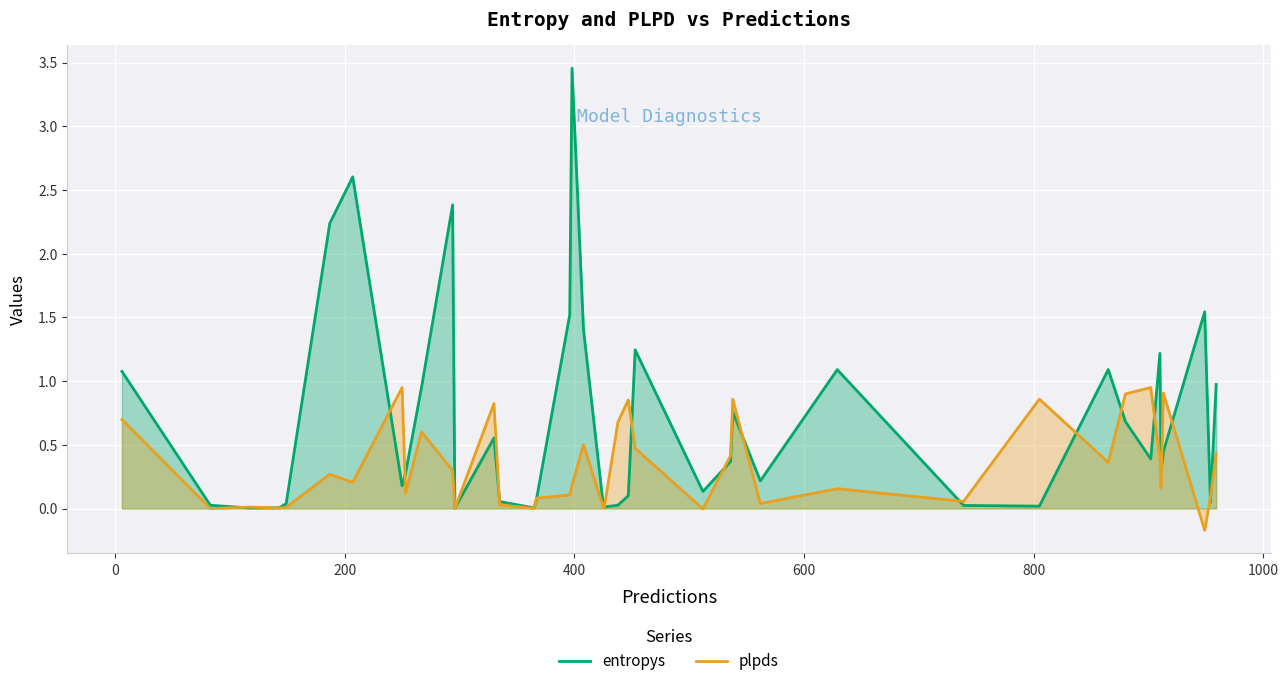

Which series has the largest total across all categories?

entropys